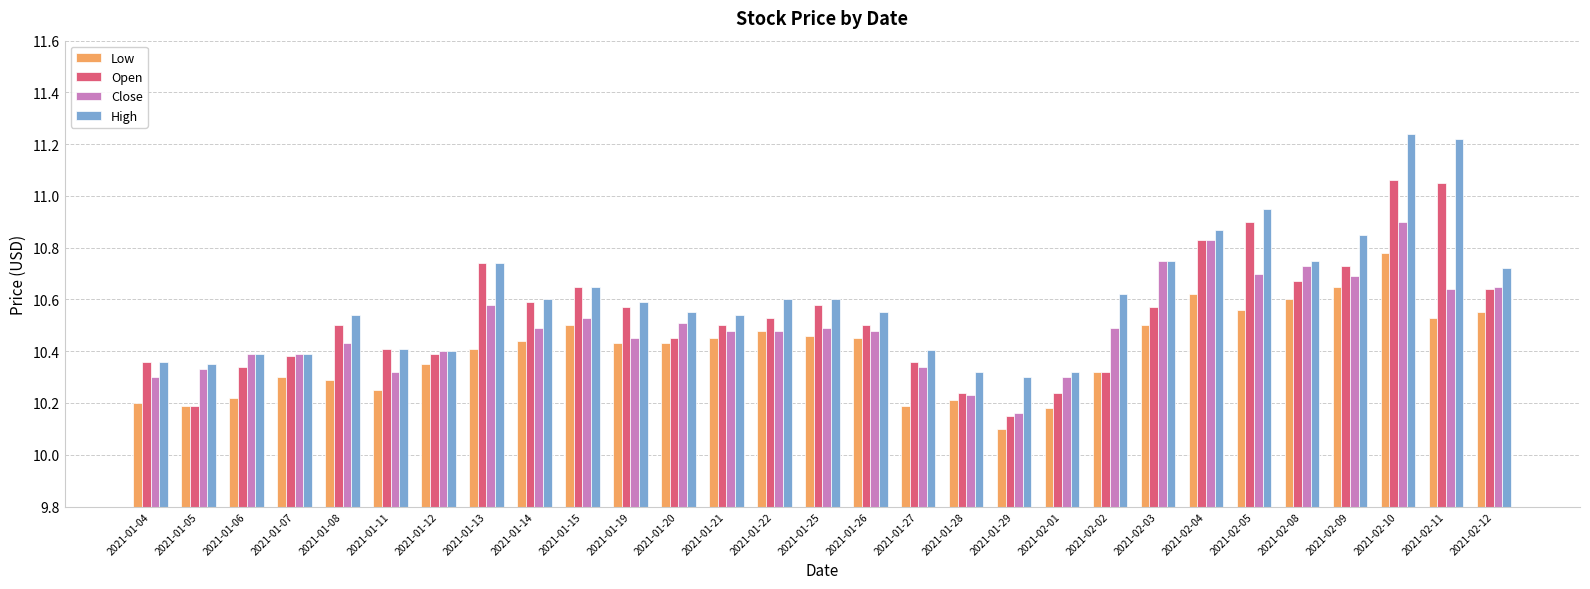

List the series in order of their overall mean, lowest first.

Low, Close, Open, High